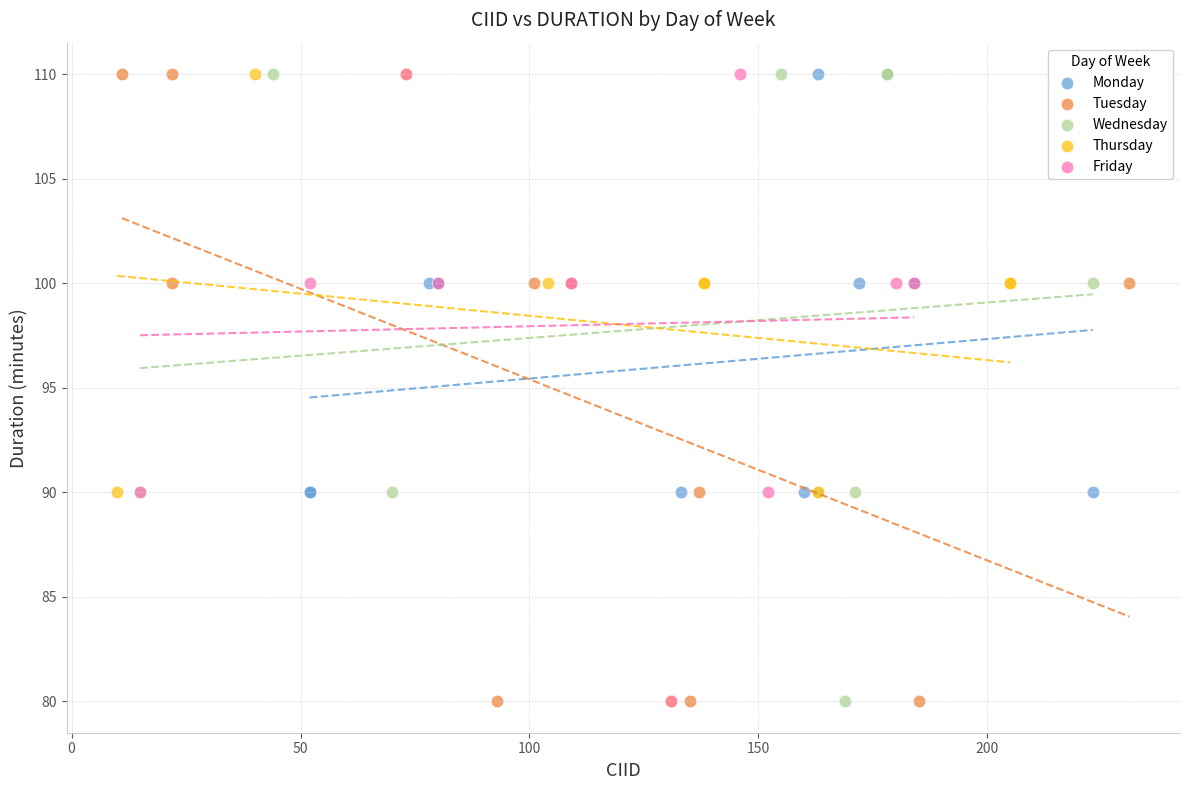

What are all the series names shown in the legend?

Monday, Tuesday, Wednesday, Thursday, Friday